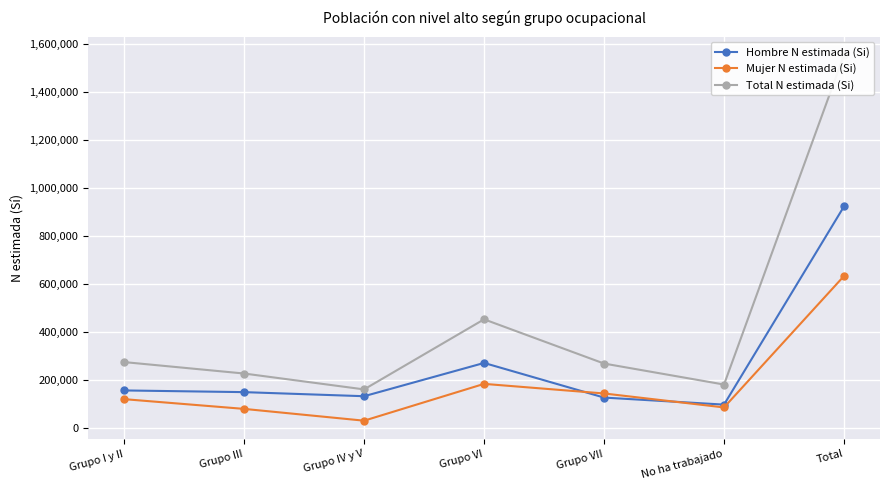

Reading left to right, extract all data points from this chart.

Hombre N estimada (Si): Grupo I y II=154567	Grupo III=147506	Grupo IV y V=130470	Grupo VI=269230	Grupo VII=124795	No ha trabajado=95437	Total=922004
Mujer N estimada (Si): Grupo I y II=118219	Grupo III=77604	Grupo IV y V=28425	Grupo VI=181957	Grupo VII=141917	No ha trabajado=83691	Total=631812
Total N estimada (Si): Grupo I y II=272786	Grupo III=225110	Grupo IV y V=158895	Grupo VI=451186	Grupo VII=266712	No ha trabajado=179127	Total=1553816